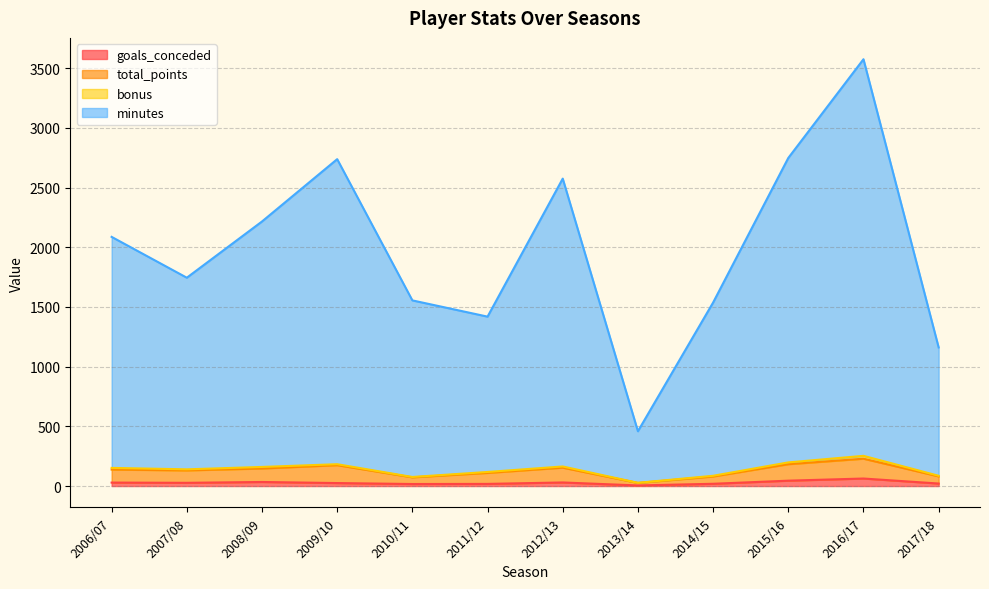

What is the difference between the maximum and second lowest values in the minutes series?

2414